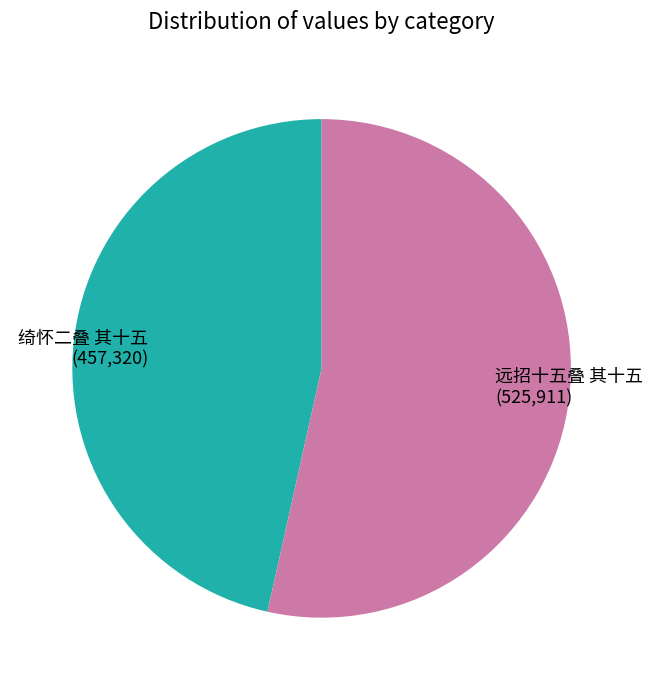

True or false: 远招十五叠 其十五 accounts for 62% of the total.

False